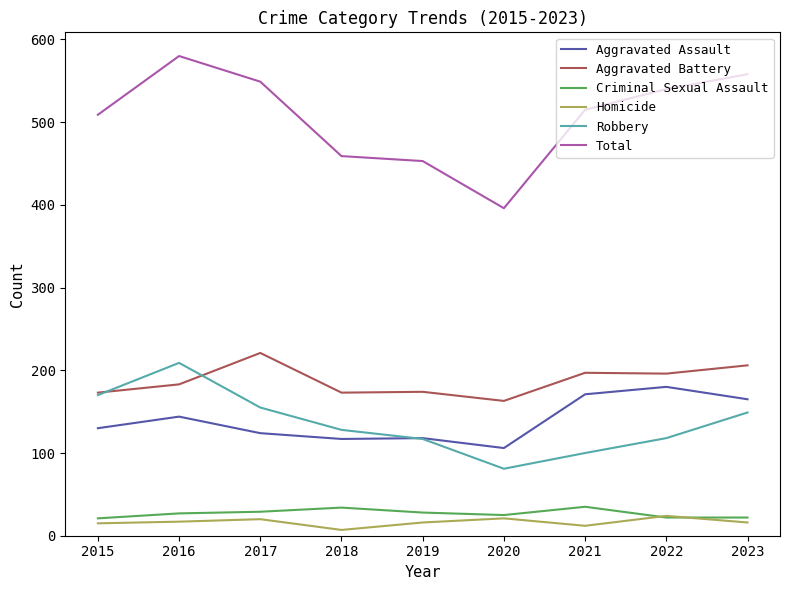

What is the lowest value of the Aggravated Battery series?

163